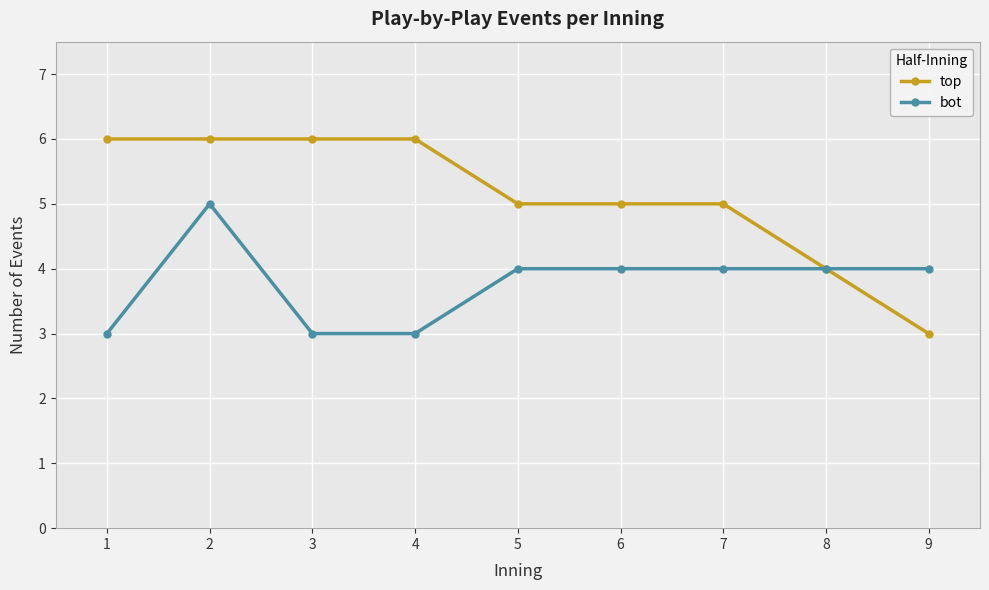

Is it true that bot equals 4 at 4?

False